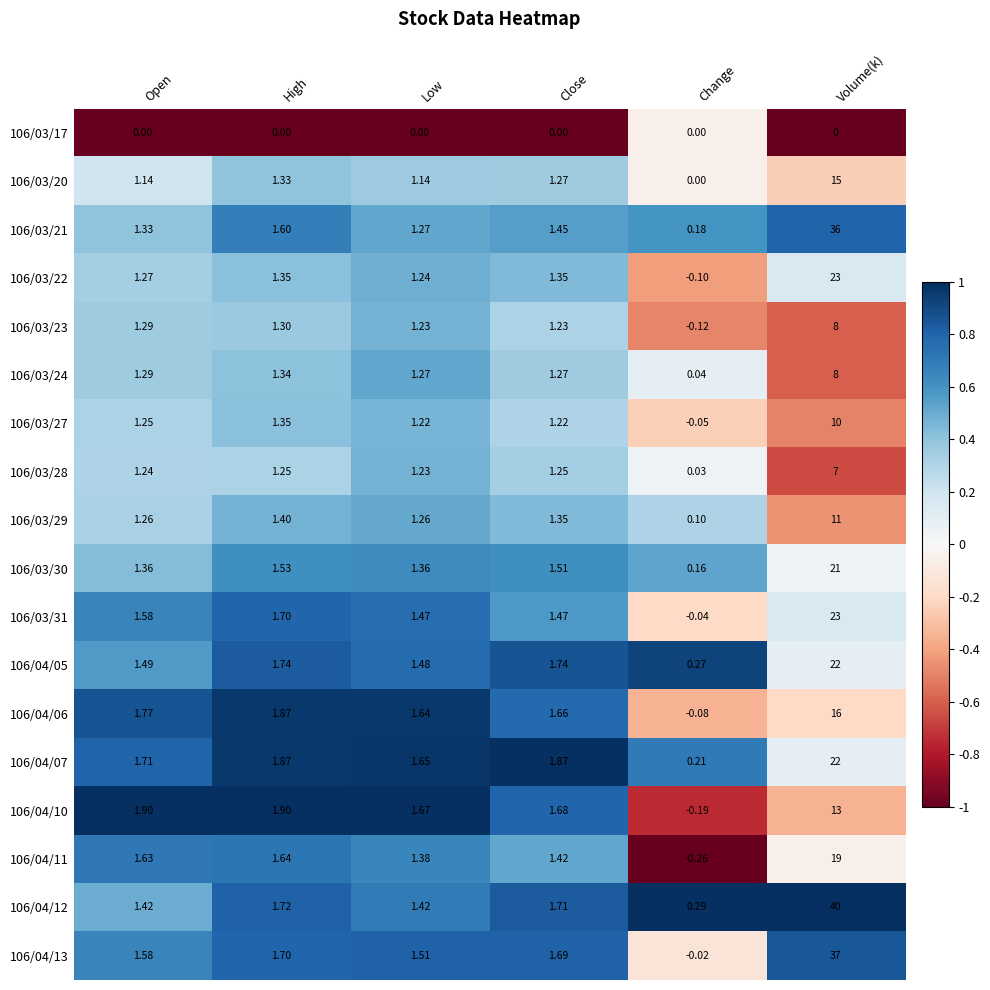

Is the value of 106/04/10 at Change greater than the value of 106/03/20 at High?

No